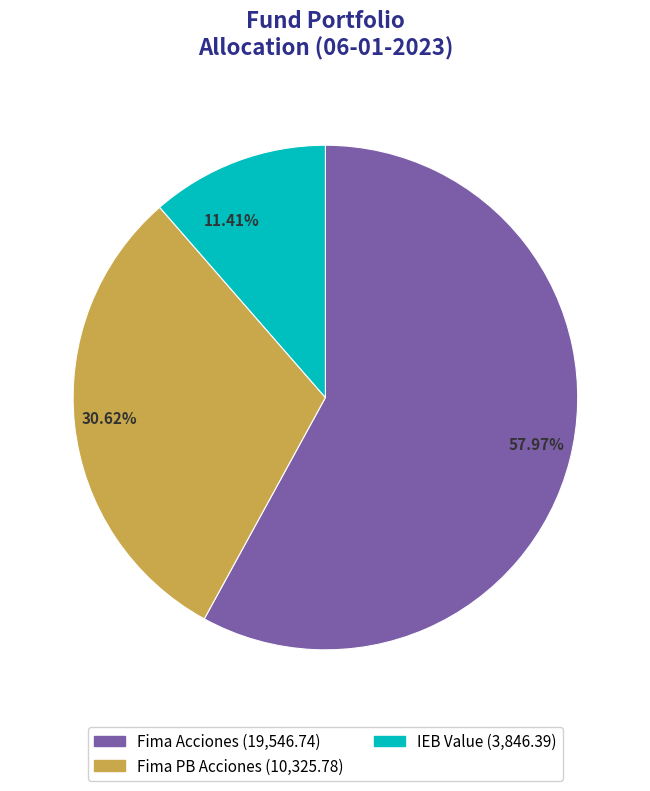

Rank the categories by value from highest to lowest.

57.97%, 30.62%, 11.41%